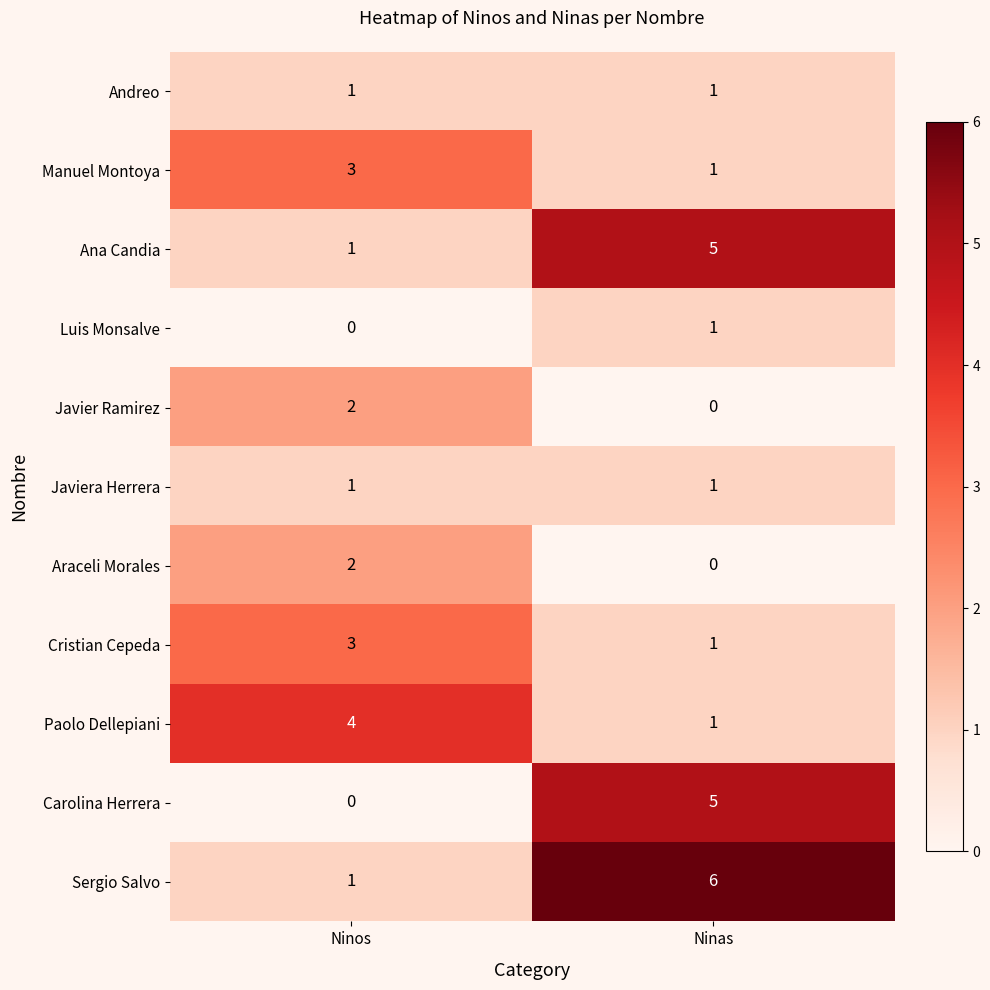

What is the spread (max minus min) of values at Ninas?

6